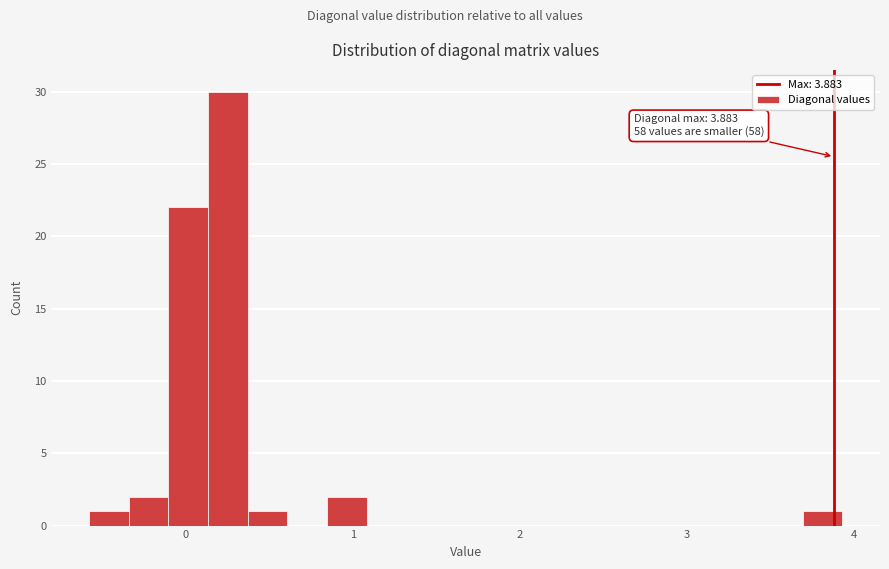

Read against the x-axis, roughly where is the centre of the tallest bar?

0.3